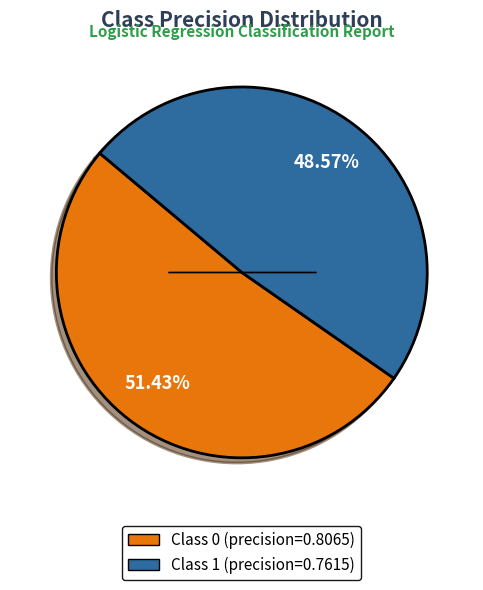

Which slice represents more than half of the pie?

Class 0 (precision=0.8065)